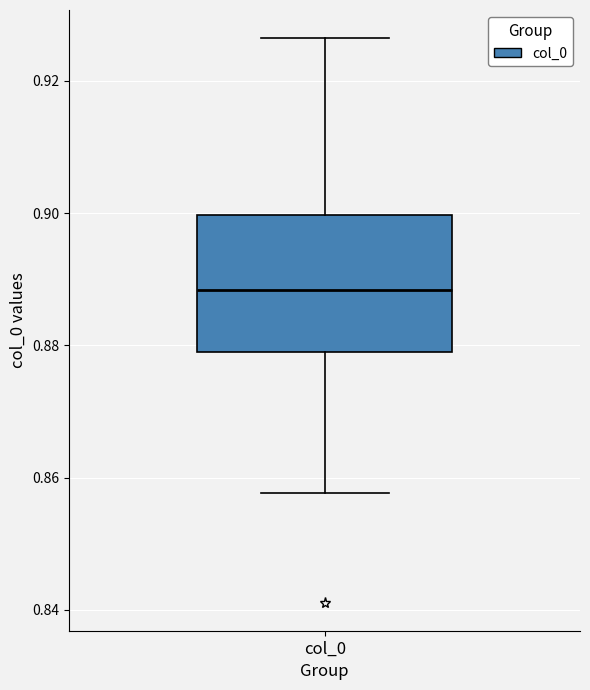

Transcribe this box plot: give where the median line is, the range the box spans, and where the two whiskers end, as read against the y-axis. The values are not printed on the chart, so give them approximately, as read against the axis.

median 0.888, box 0.878 to 0.900, whiskers 0.858 to 0.926